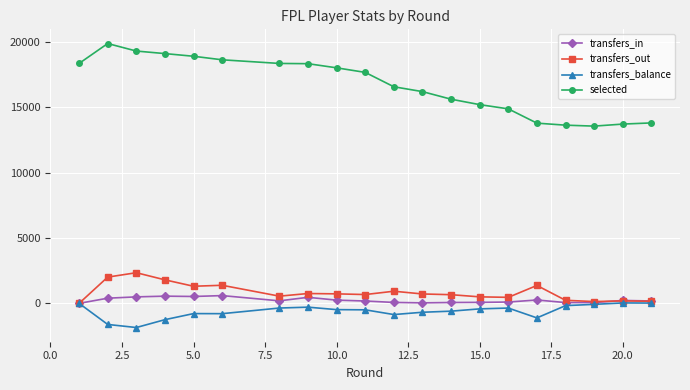

True or false: transfers_out has more than 0 points higher than both neighbors.

True